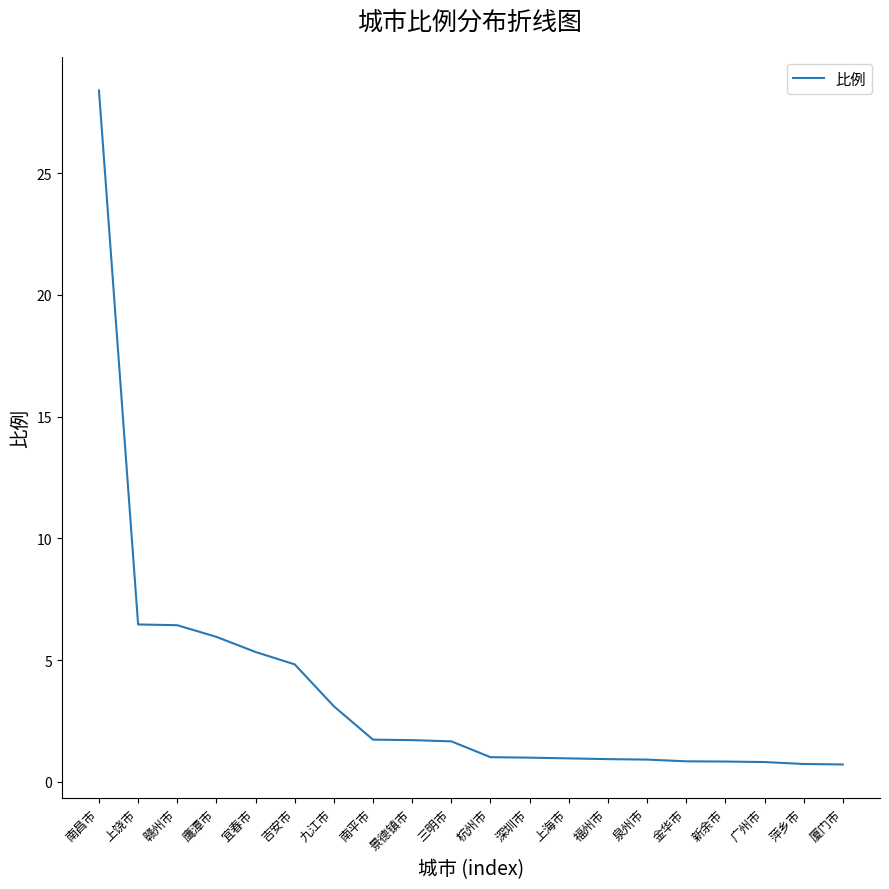

What position from the right is 鹰潭市?

17